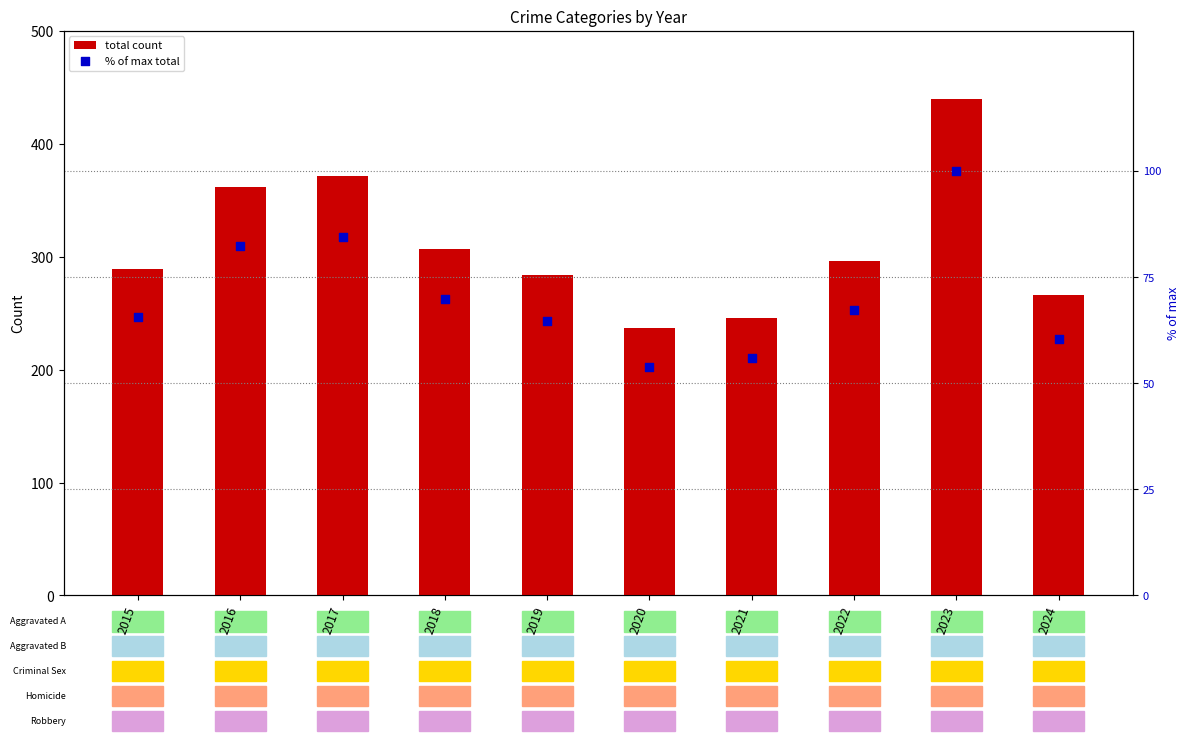

Which series has the widest spread of Y values?

total count